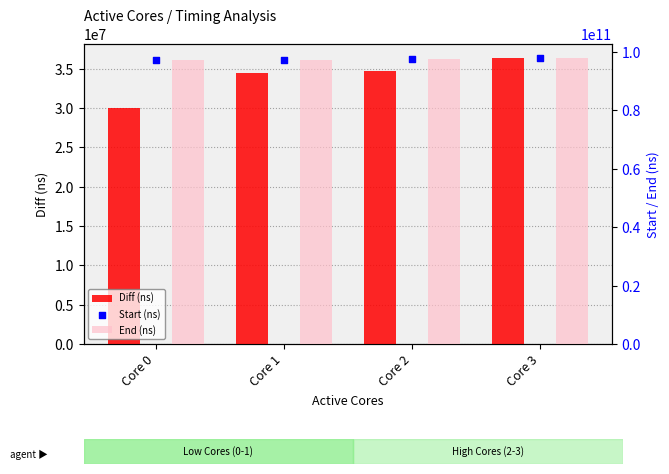

Which series reaches the maximum Y coordinate?

End (ns)